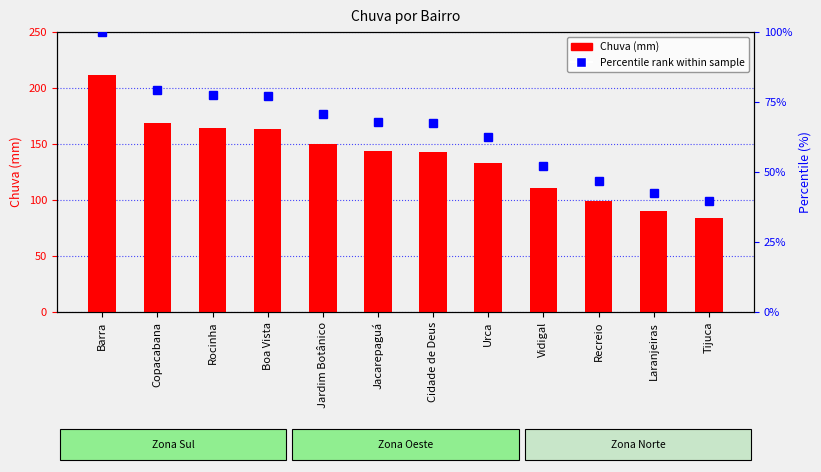

Which has a higher value, Copacabana or Tijuca?

Copacabana